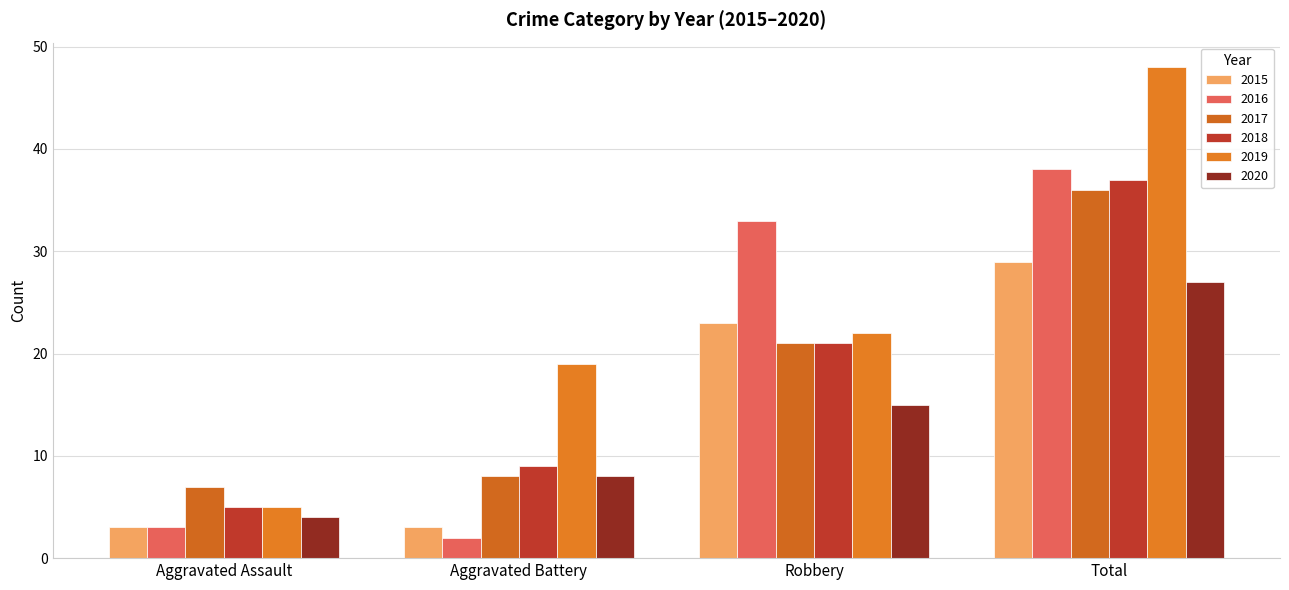

What is the sum of the 2015 values at Aggravated Battery and Aggravated Assault?

6